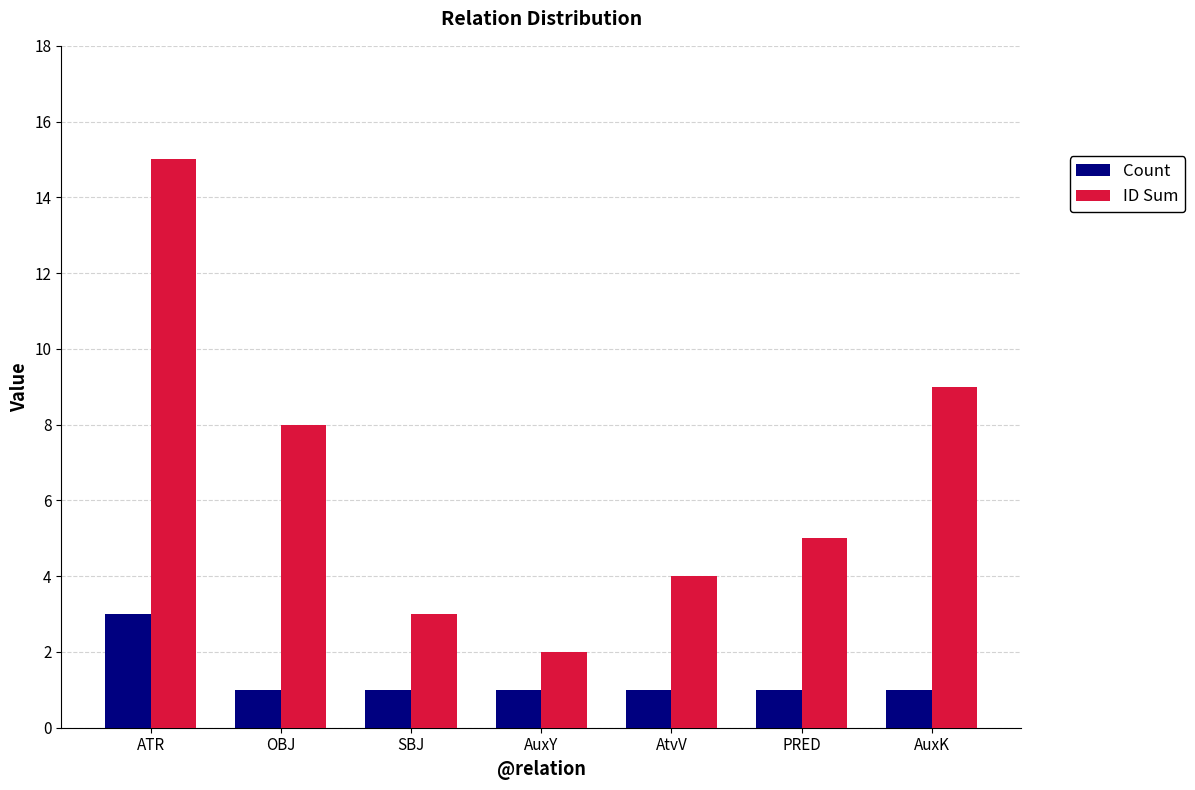

What position from the right is PRED?

2